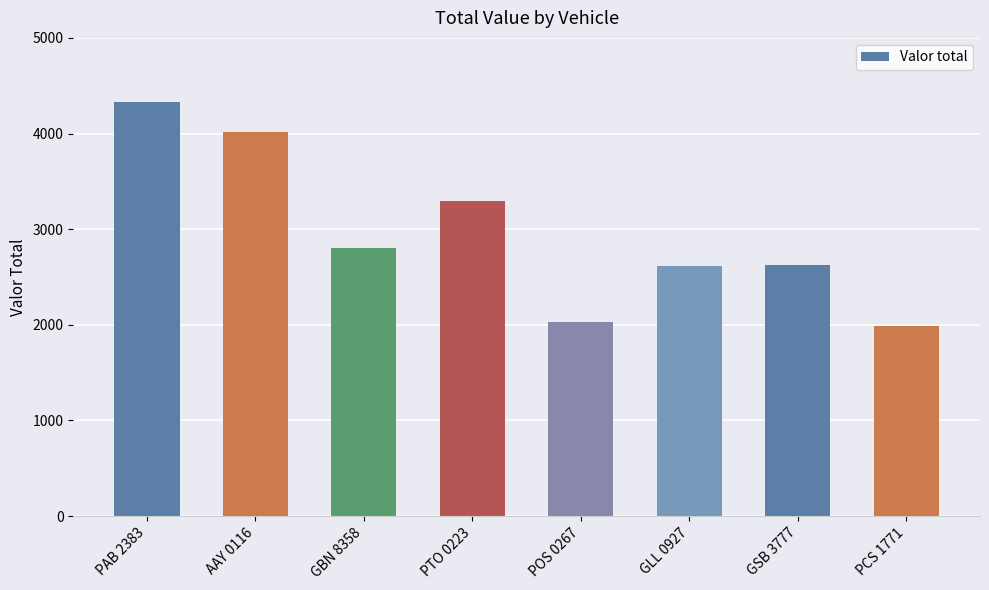

True or false: the data shows 4020 at AAY 0116.

True